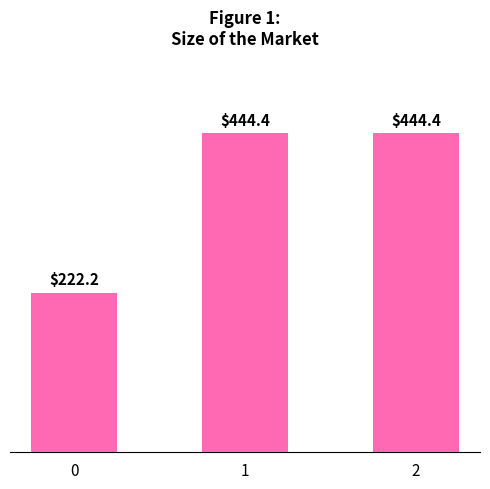

Reading left to right, extract all data points from this chart.

222.2	444.4	444.4